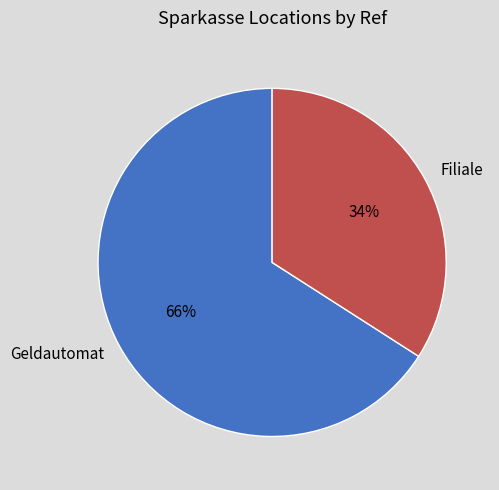

Is it true that Filiale is 34% of the pie?

True